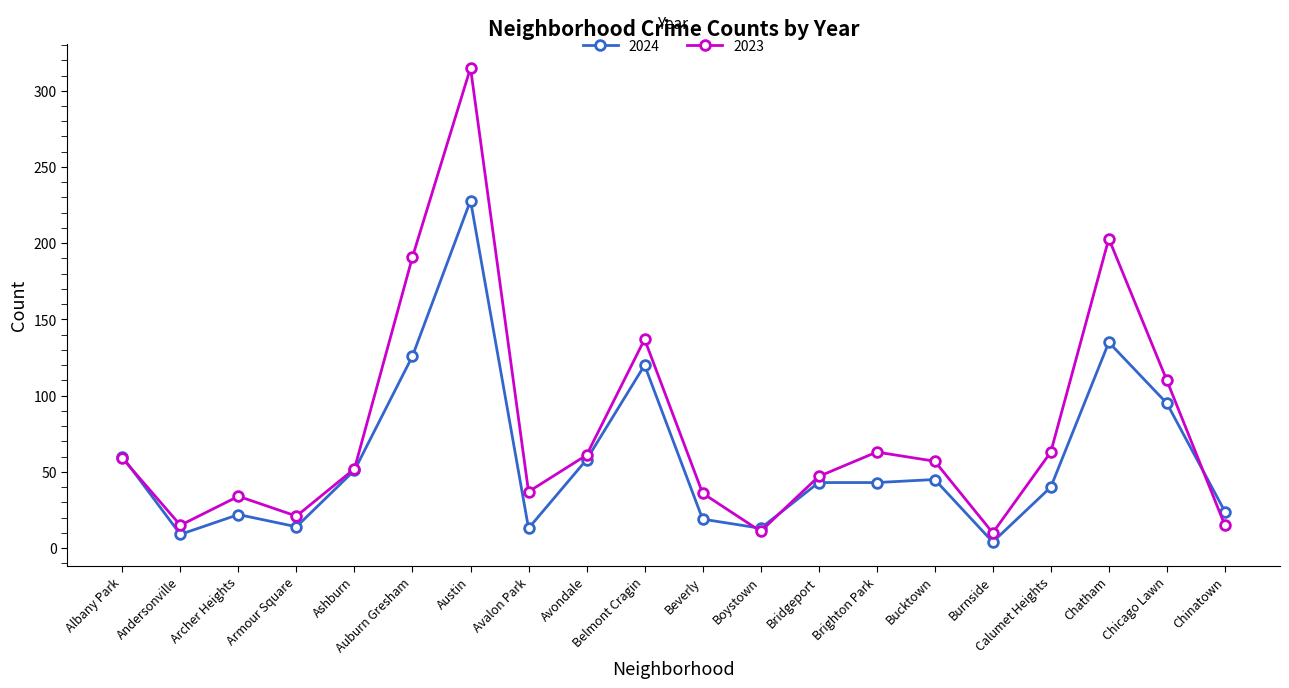

What are all the series names shown in the legend?

2024, 2023